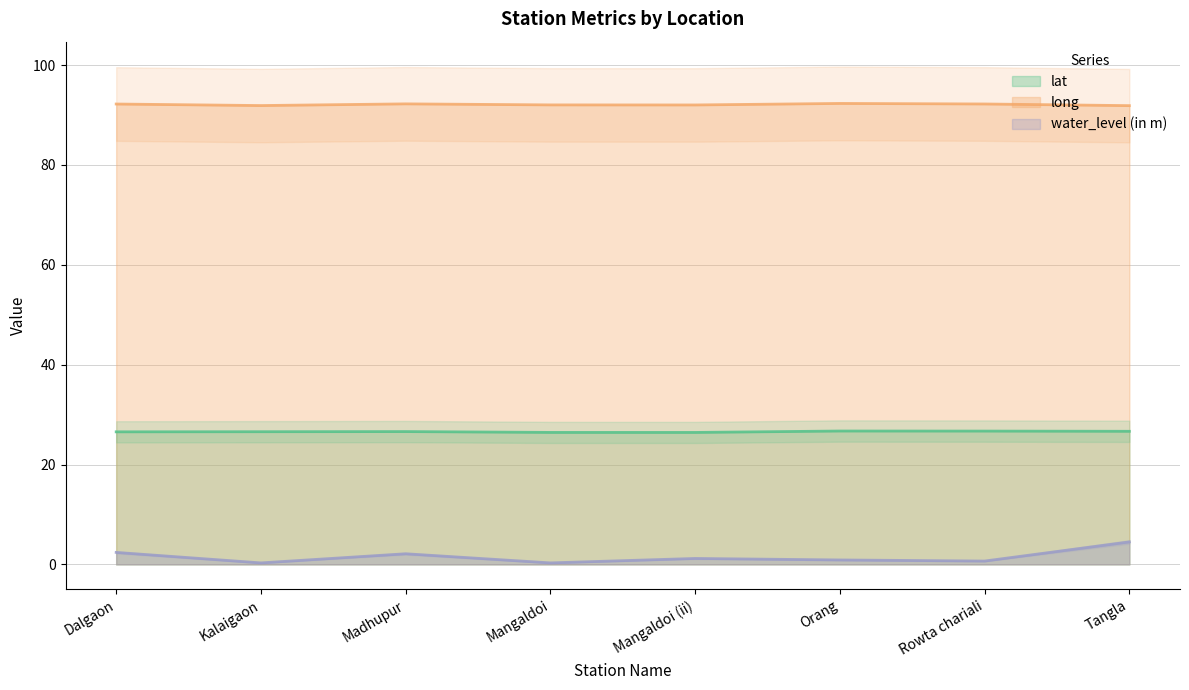

Does the chart have visible grid lines?

Yes